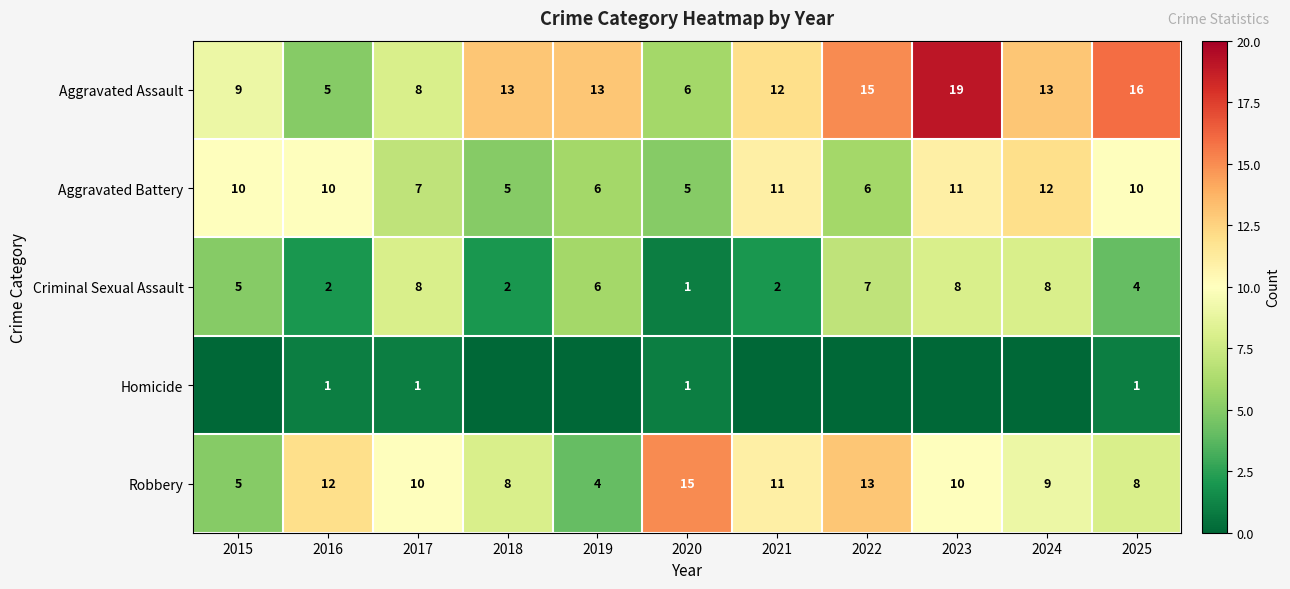

Is the value of Robbery at 2016 greater than the value of Aggravated Assault at 2024?

No